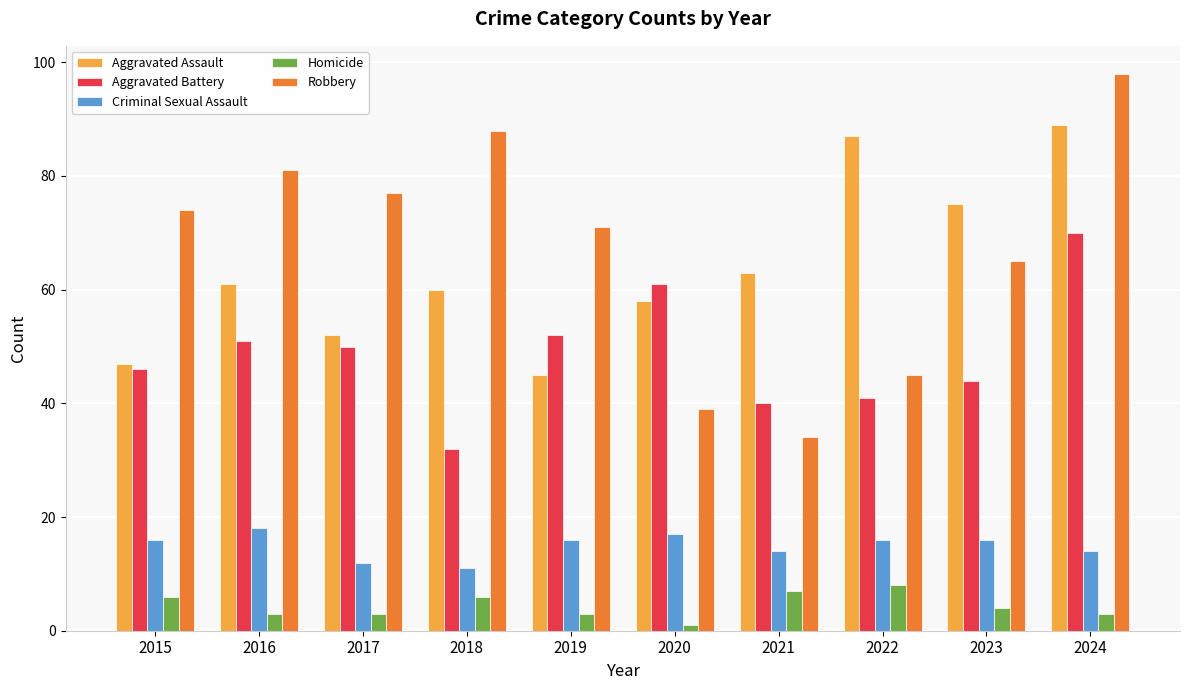

How many bars are there in each group?

5